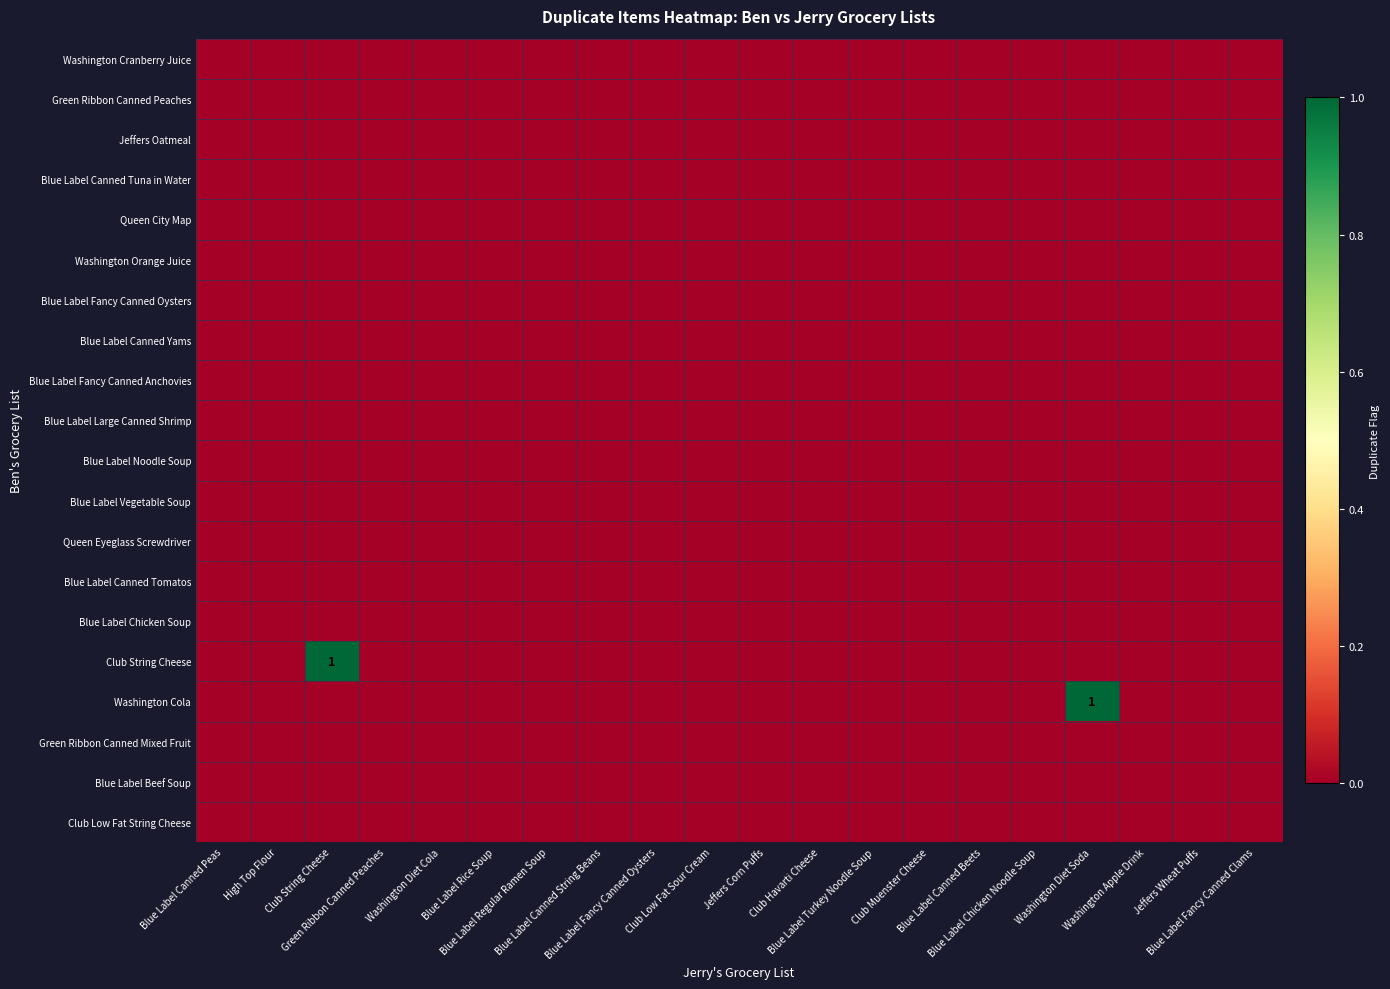

Which category has the highest value across all series?

Club String Cheese